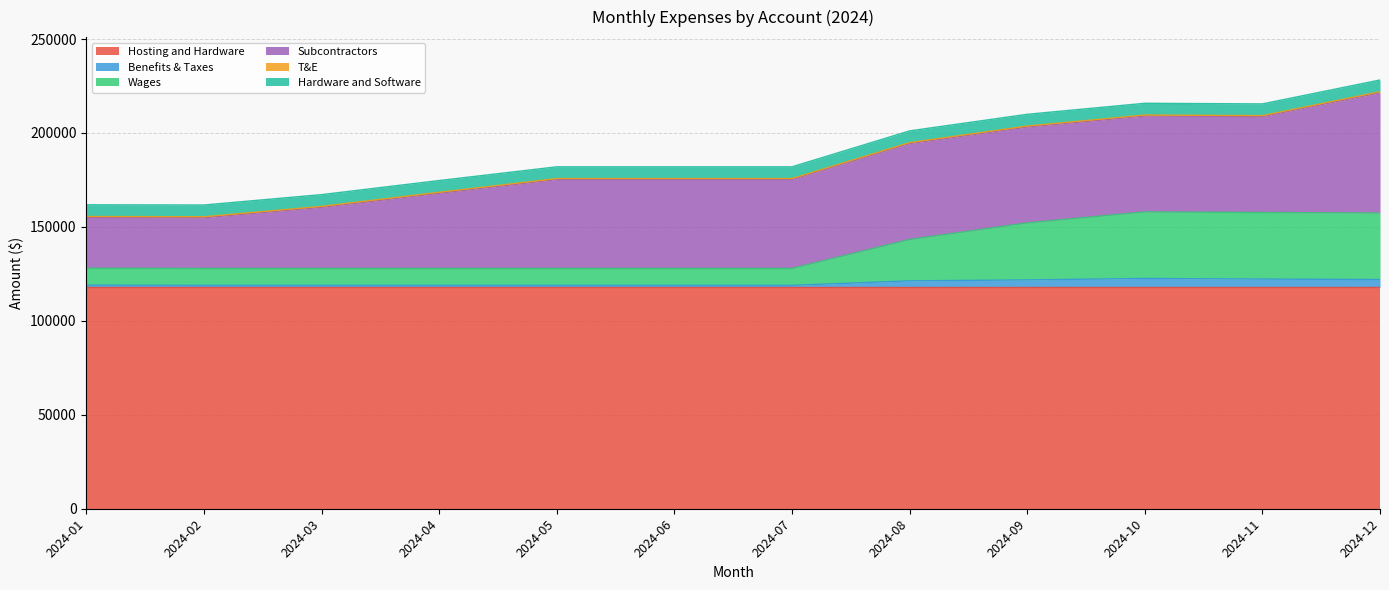

At how many categories does at least one series exceed 94401?

12